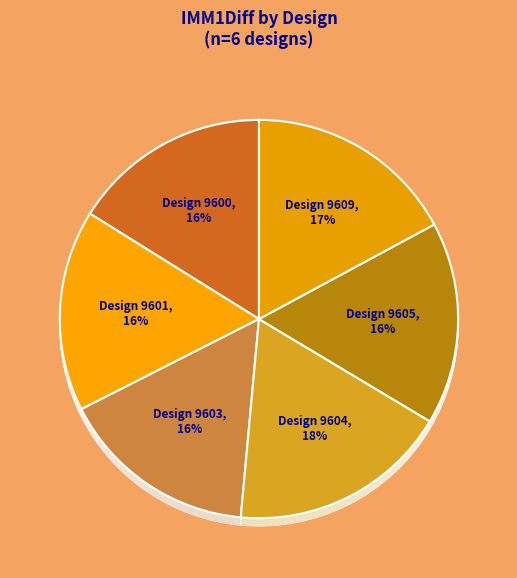

Rank the categories by value from highest to lowest.

9604, 9609, 9605, 9601, 9600, 9603